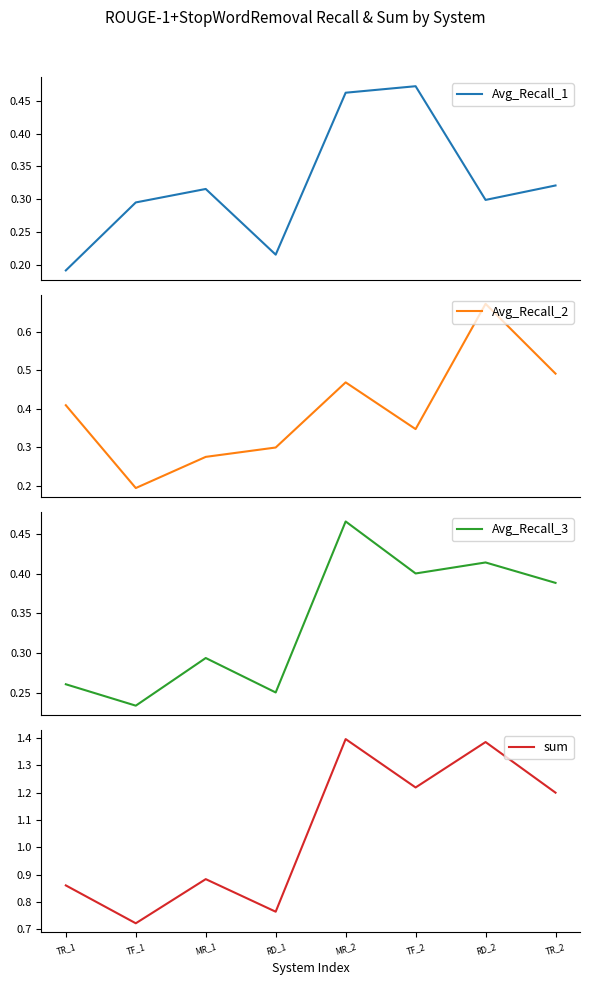

Reading left to right, what are all the values shown in this chart?

Avg_Recall_1: 0.2	0.3	0.3	0.2	0.5	0.5	0.3	0.3
Avg_Recall_2: 0.4	0.2	0.3	0.3	0.5	0.3	0.7	0.5
Avg_Recall_3: 0.3	0.2	0.3	0.3	0.5	0.4	0.4	0.4
sum: 0.9	0.7	0.9	0.8	1.4	1.2	1.4	1.2